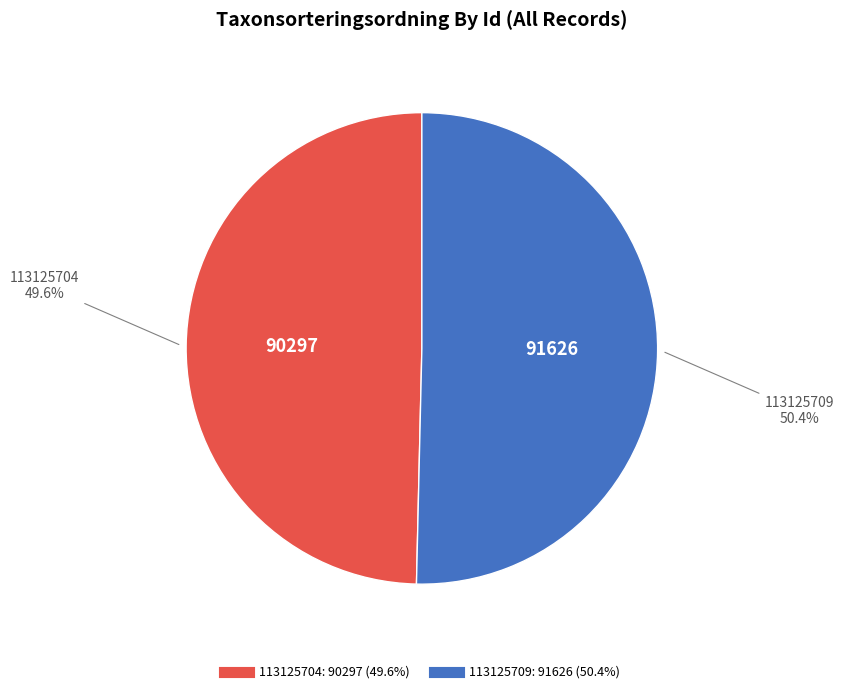

Which slice is the largest?

113125709